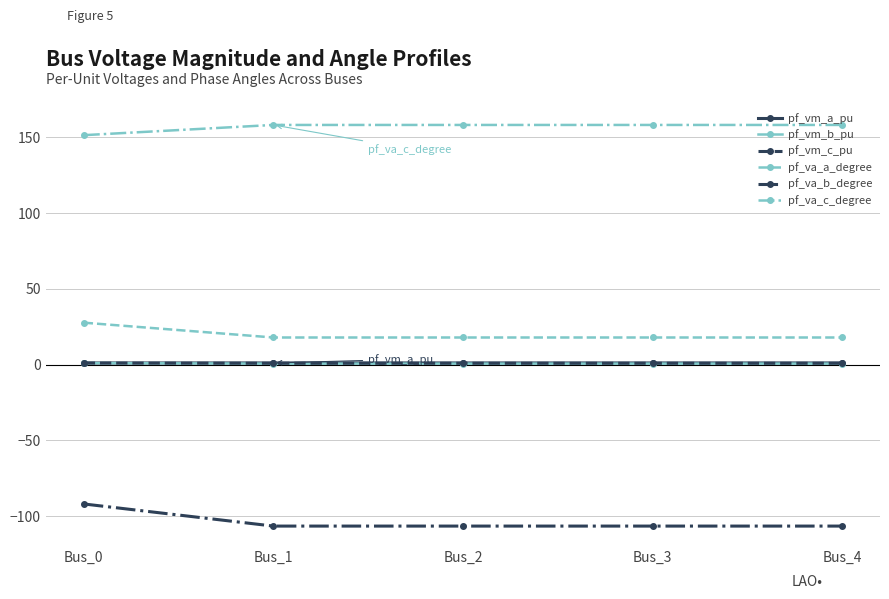

At how many categories does at least one series exceed 19?

5